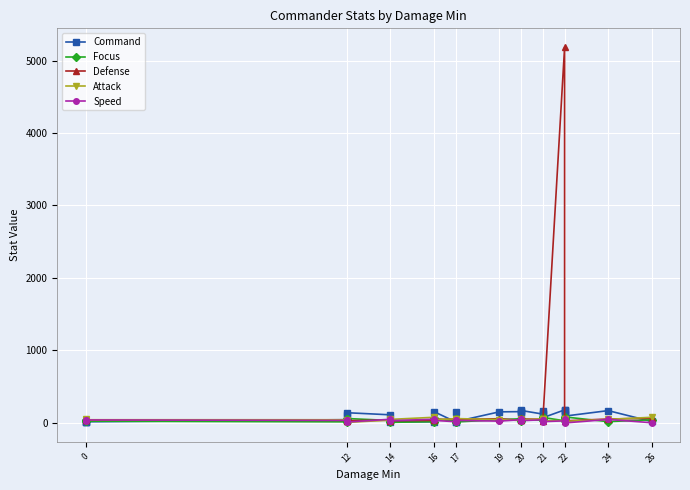

Which series has the largest total across all categories?

Defense